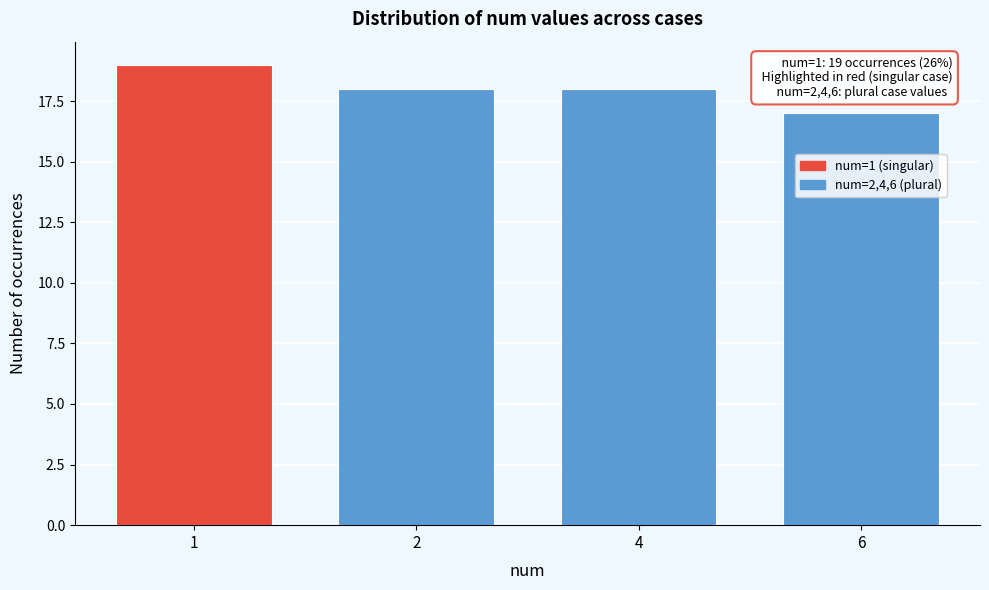

Reading left to right, transcribe all the data shown in this chart.

1=19	2=18	4=18	6=17